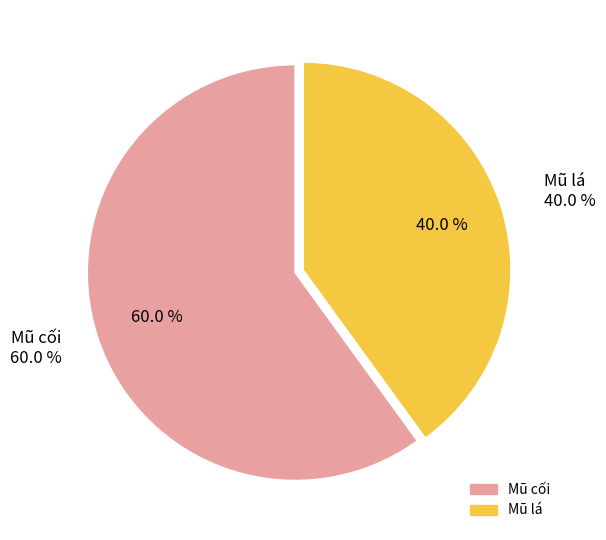

Rank the categories by value from lowest to highest.

Mũ lá, Mũ cối